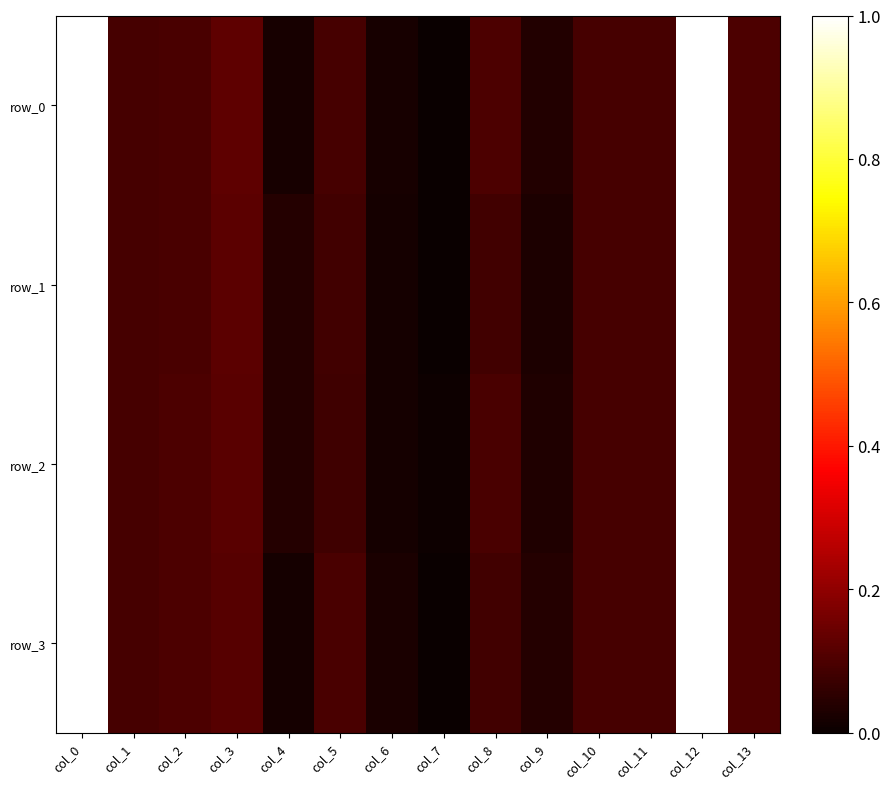

What is the average value of the row_2 series?

0.2